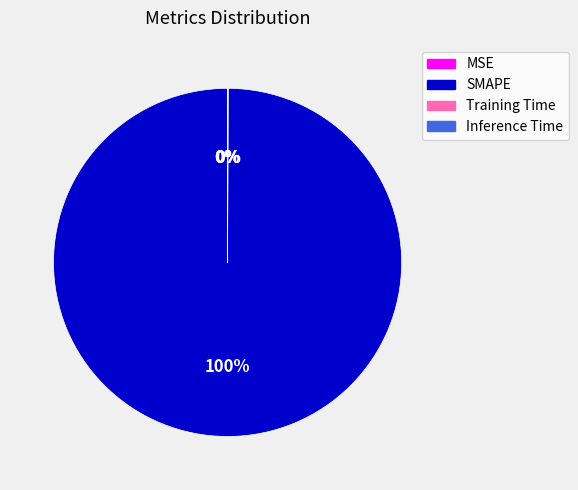

Which slice is the smallest?

MSE